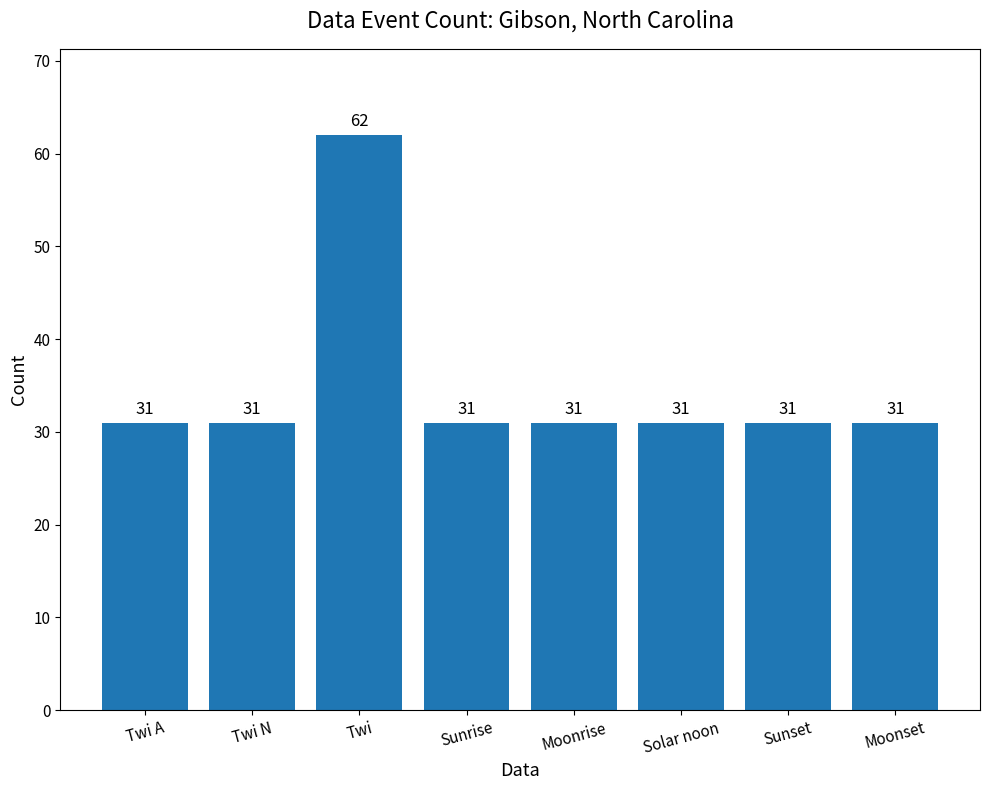

Reading left to right, list all the values displayed in this chart.

Twi A=31	Twi N=31	Twi=62	Sunrise=31	Moonrise=31	Solar noon=31	Sunset=31	Moonset=31